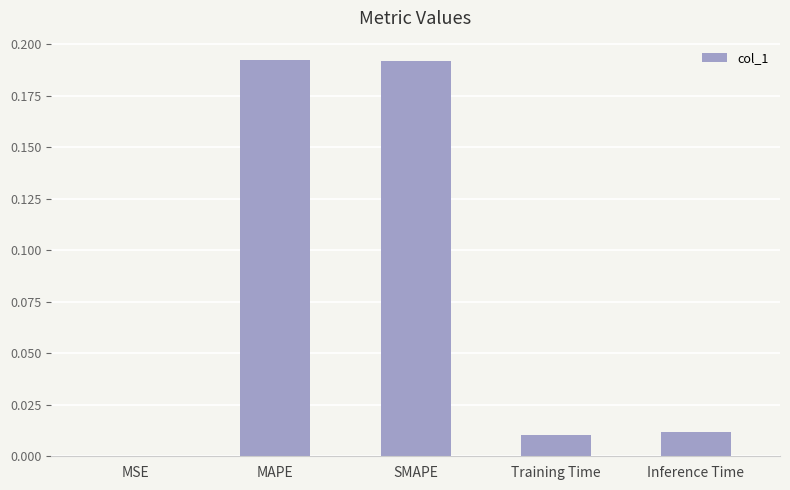

The chart shows a value of 0.0 at MSE. True or false?

True